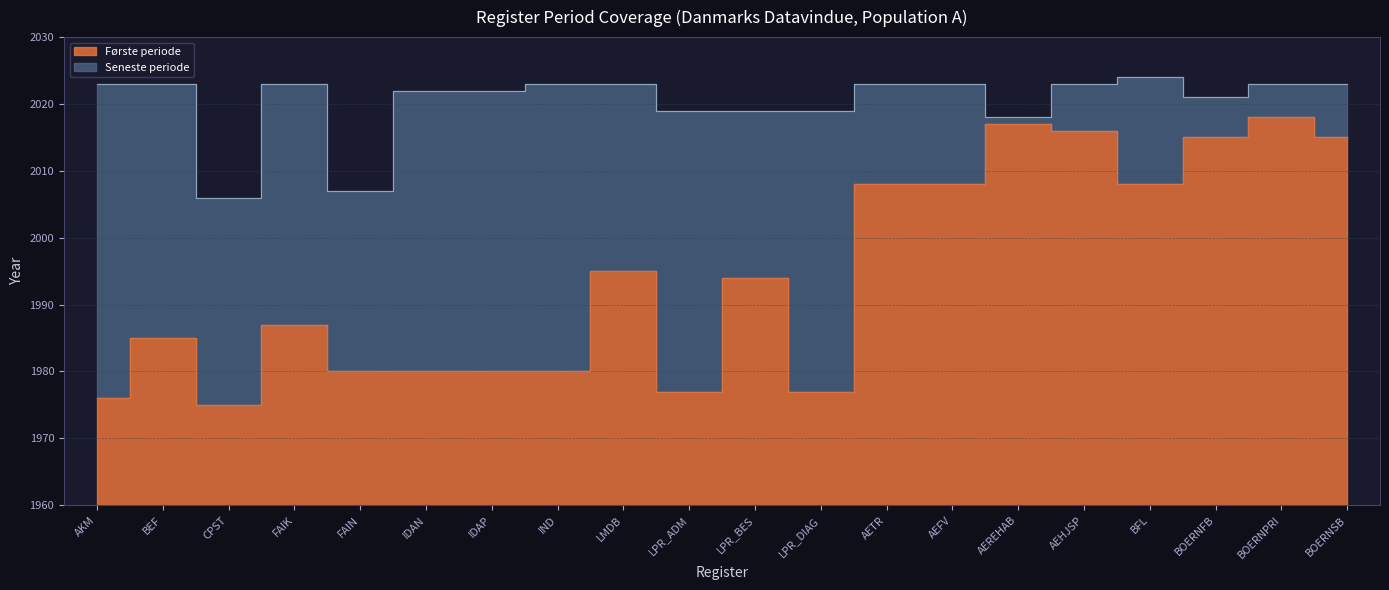

What is the label of the 14th point from the right?

IDAP